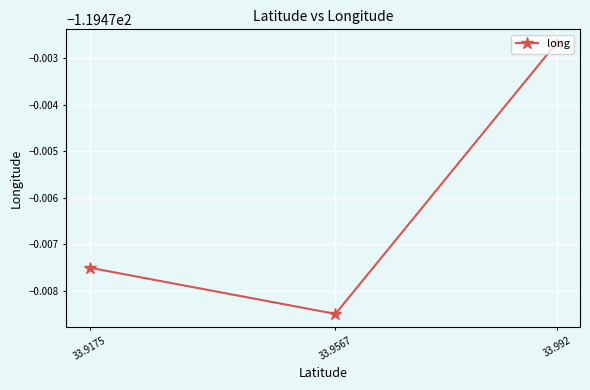

Is it true that the value at 33.9567 is -119.5?

True